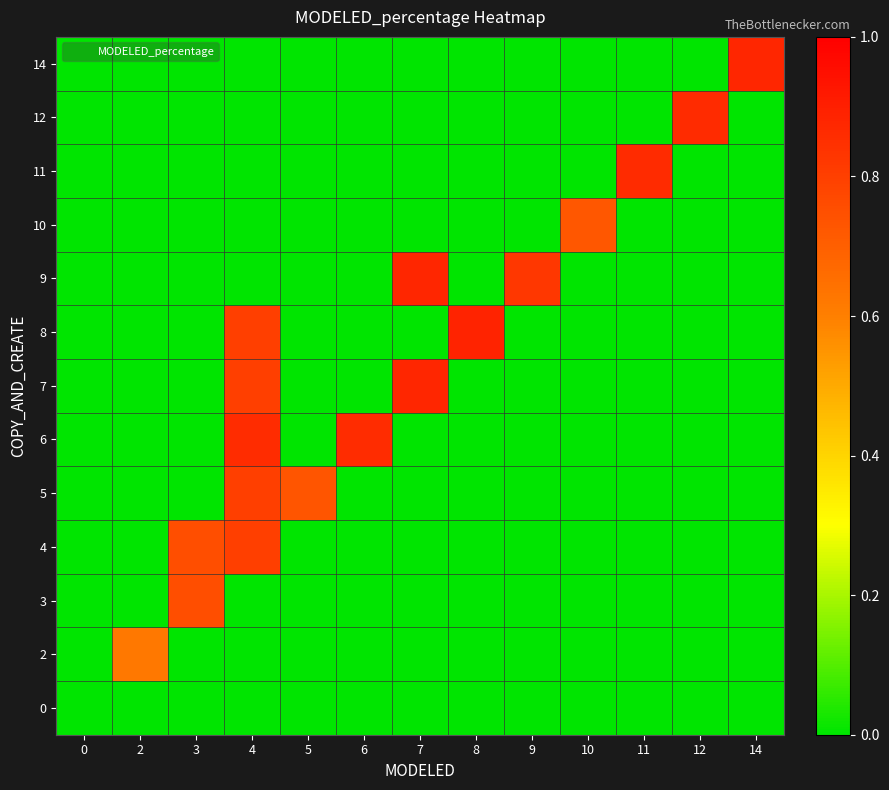

Reading right to left, transcribe all the data shown in this chart.

0: 14=0.0	12=0.0	11=0.0	10=0.0	9=0.0	8=0.0	7=0.0	6=0.0	5=0.0	4=0.0	3=0.0	2=0.0	0=0.0
2: 14=0.0	12=0.0	11=0.0	10=0.0	9=0.0	8=0.0	7=0.0	6=0.0	5=0.0	4=0.0	3=0.0	2=0.6	0=0.0
3: 14=0.0	12=0.0	11=0.0	10=0.0	9=0.0	8=0.0	7=0.0	6=0.0	5=0.0	4=0.0	3=0.8	2=0.0	0=0.0
4: 14=0.0	12=0.0	11=0.0	10=0.0	9=0.0	8=0.0	7=0.0	6=0.0	5=0.0	4=0.8	3=0.8	2=0.0	0=0.0
5: 14=0.0	12=0.0	11=0.0	10=0.0	9=0.0	8=0.0	7=0.0	6=0.0	5=0.7	4=0.8	3=0.0	2=0.0	0=0.0
6: 14=0.0	12=0.0	11=0.0	10=0.0	9=0.0	8=0.0	7=0.0	6=0.9	5=0.0	4=0.9	3=0.0	2=0.0	0=0.0
7: 14=0.0	12=0.0	11=0.0	10=0.0	9=0.0	8=0.0	7=0.9	6=0.0	5=0.0	4=0.8	3=0.0	2=0.0	0=0.0
8: 14=0.0	12=0.0	11=0.0	10=0.0	9=0.0	8=0.9	7=0.0	6=0.0	5=0.0	4=0.8	3=0.0	2=0.0	0=0.0
9: 14=0.0	12=0.0	11=0.0	10=0.0	9=0.8	8=0.0	7=0.9	6=0.0	5=0.0	4=0.0	3=0.0	2=0.0	0=0.0
10: 14=0.0	12=0.0	11=0.0	10=0.7	9=0.0	8=0.0	7=0.0	6=0.0	5=0.0	4=0.0	3=0.0	2=0.0	0=0.0
11: 14=0.0	12=0.0	11=0.9	10=0.0	9=0.0	8=0.0	7=0.0	6=0.0	5=0.0	4=0.0	3=0.0	2=0.0	0=0.0
12: 14=0.0	12=0.9	11=0.0	10=0.0	9=0.0	8=0.0	7=0.0	6=0.0	5=0.0	4=0.0	3=0.0	2=0.0	0=0.0
14: 14=0.9	12=0.0	11=0.0	10=0.0	9=0.0	8=0.0	7=0.0	6=0.0	5=0.0	4=0.0	3=0.0	2=0.0	0=0.0